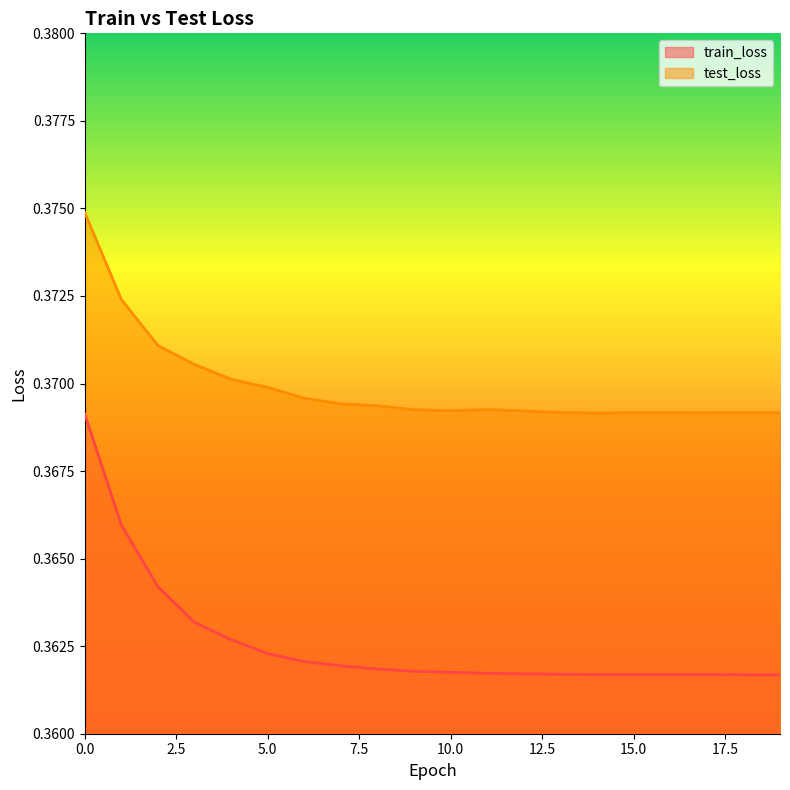

True or false: train_loss has more than 2 interior local peaks.

False